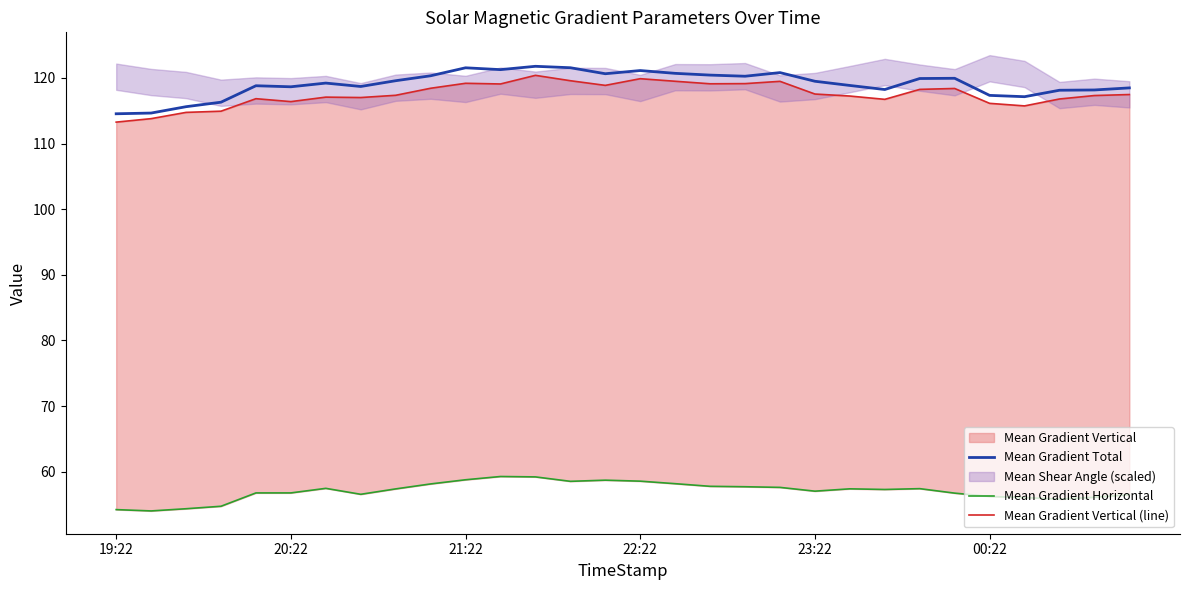

True or false: Mean Gradient Vertical (line) and Mean Gradient Total intersect in this chart.

False